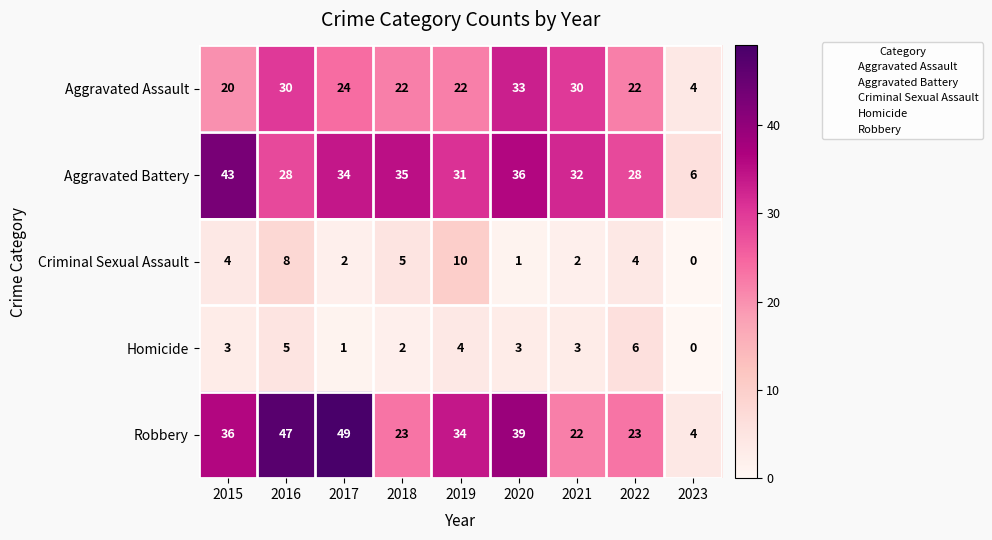

What is the sum of all Robbery values?

277